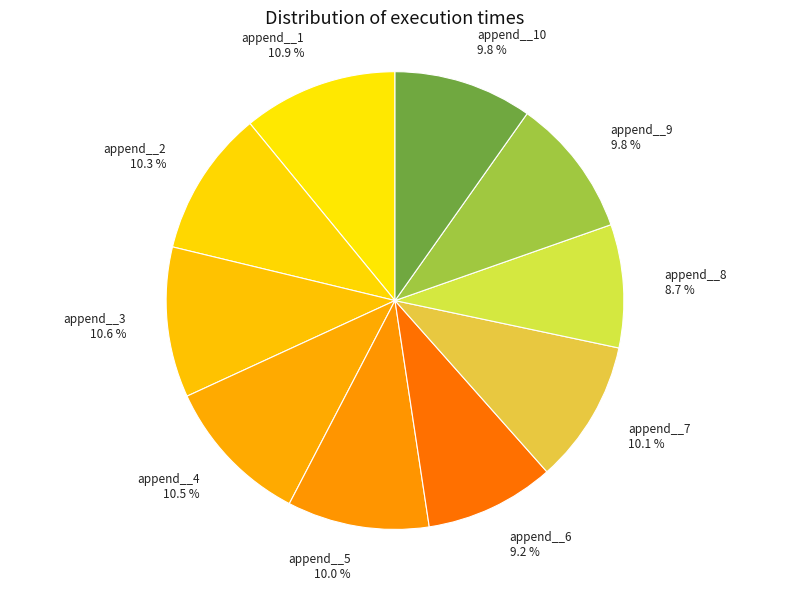

How many slices are in this pie chart?

10